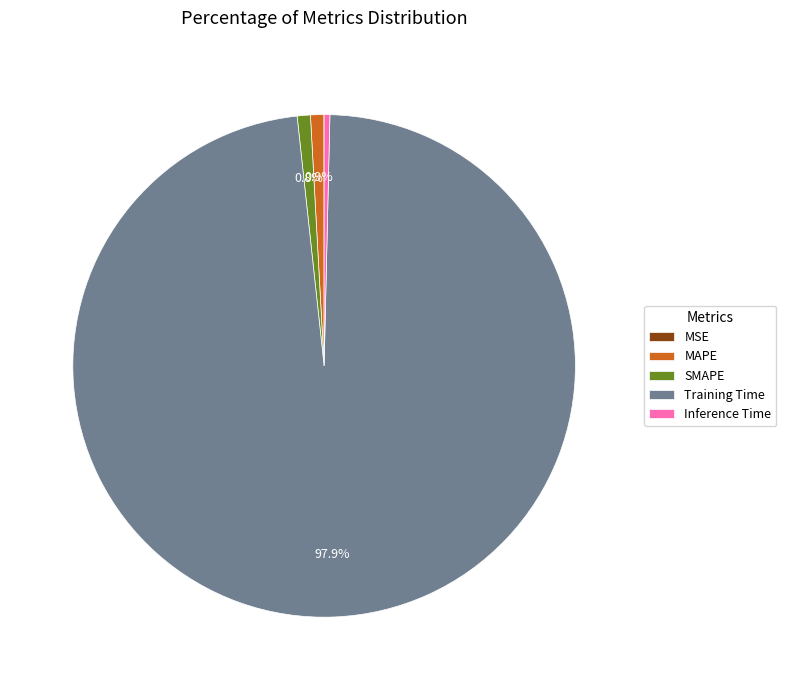

How much of the chart is everything except MAPE?

99.1%